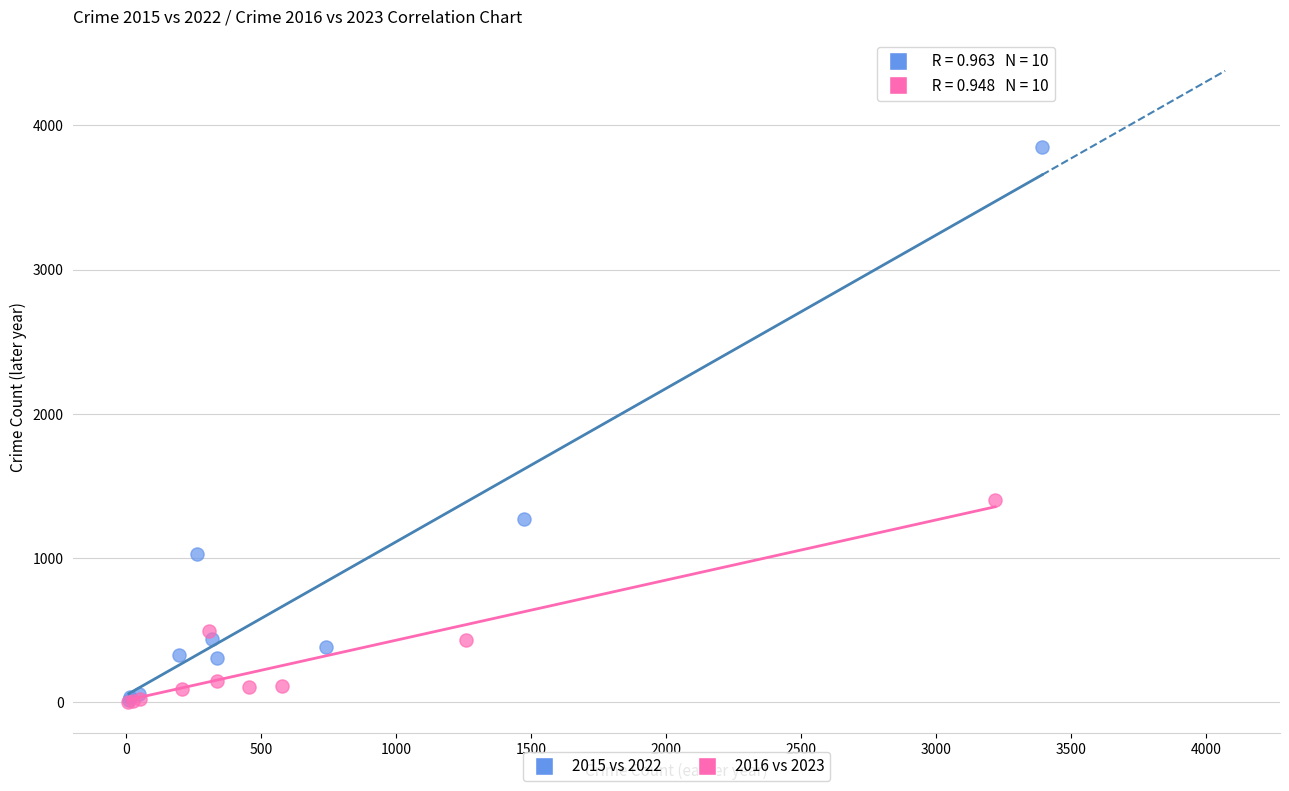

Which series has the largest Y range (max minus min)?

2015 vs 2022